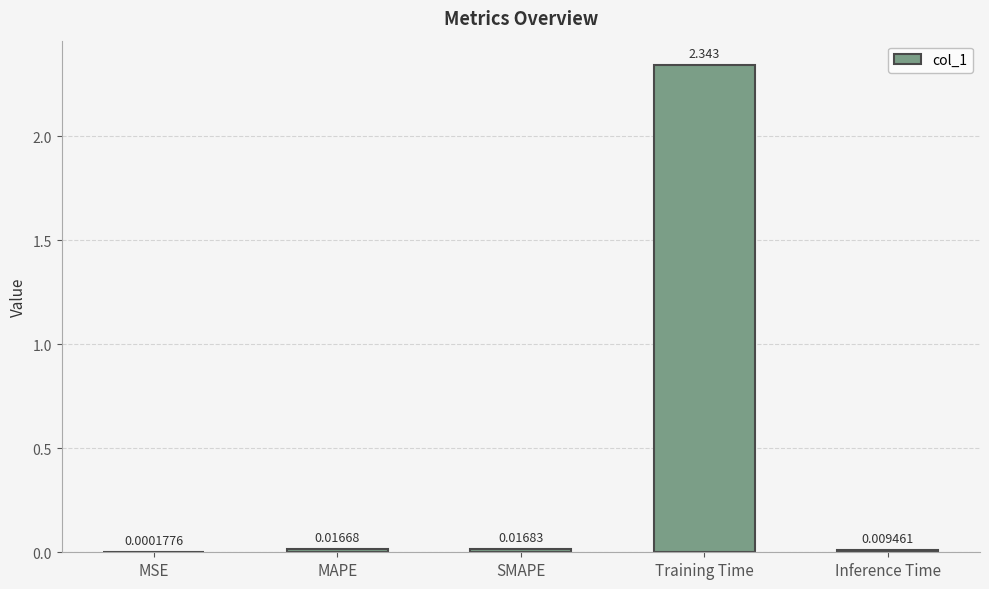

Which category has the highest value across all series?

Training Time